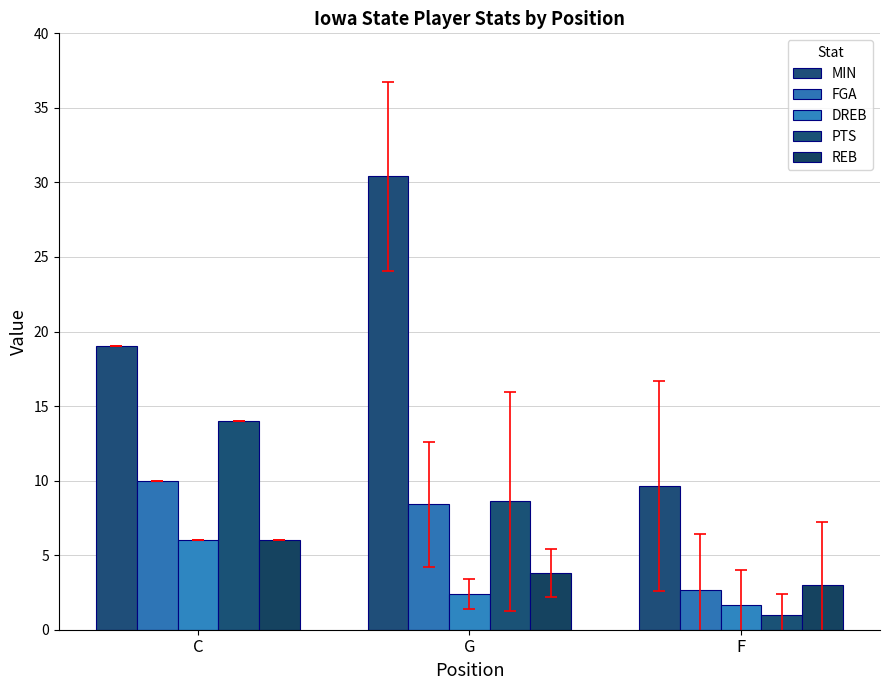

Which series has the largest total across all categories?

MIN